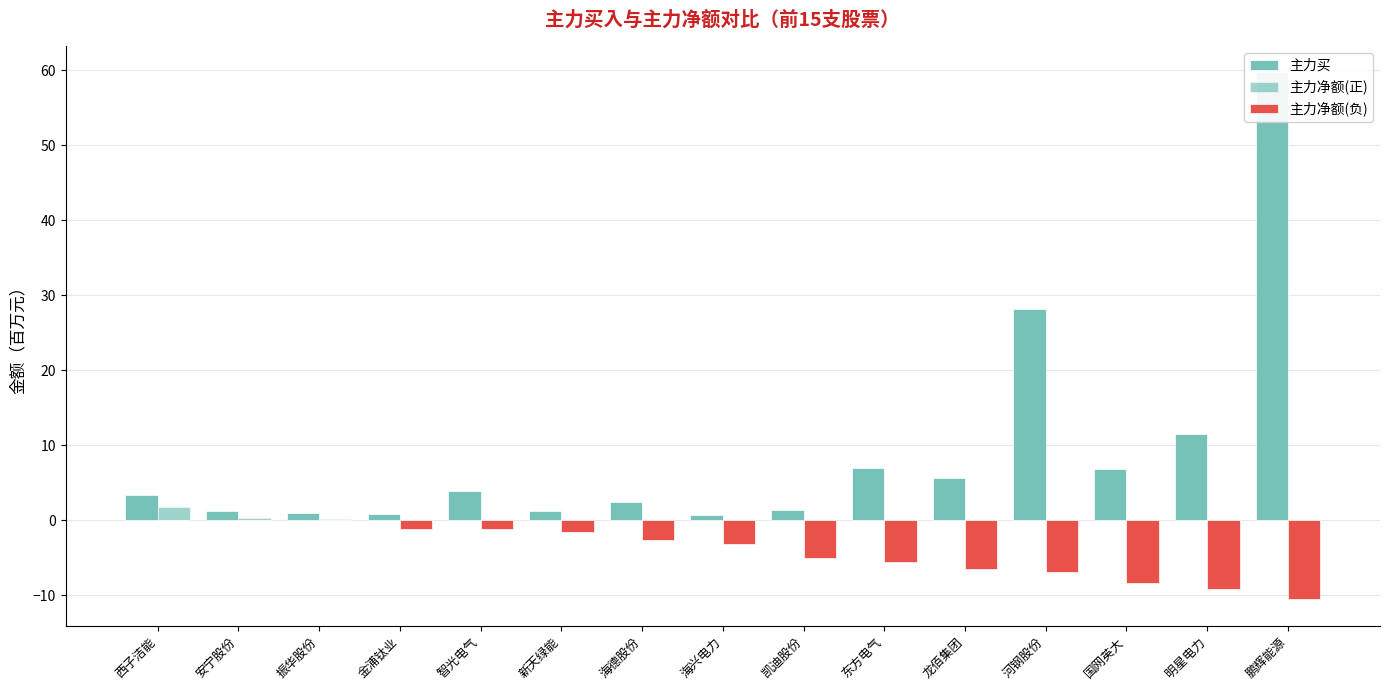

True or false: 主力买 has a value of 0.3 at 安宁股份.

False